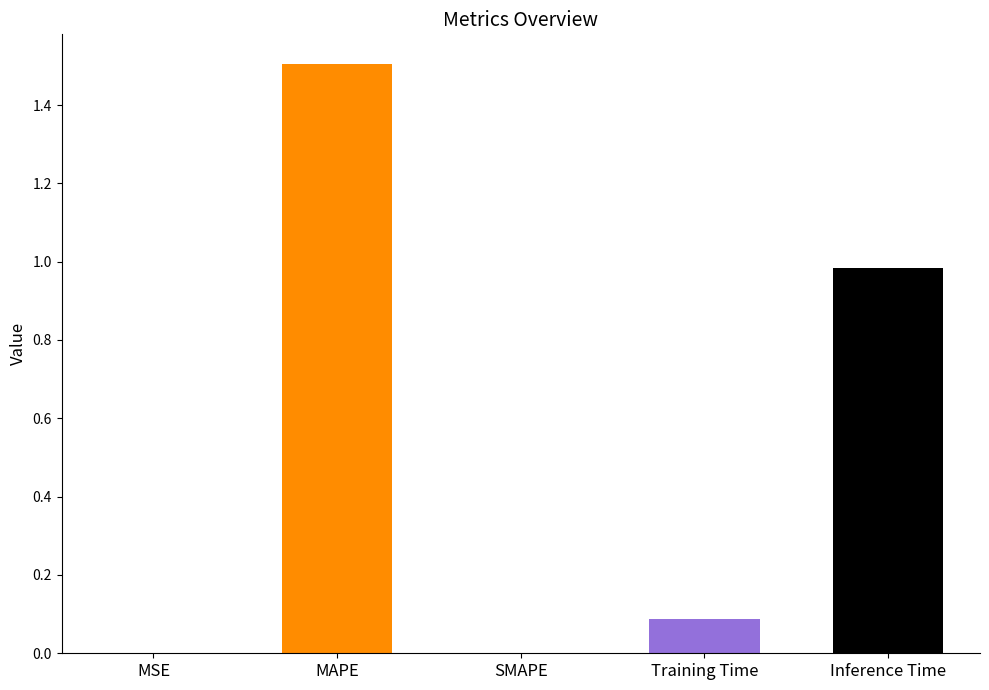

How many categories are shown in the chart?

5